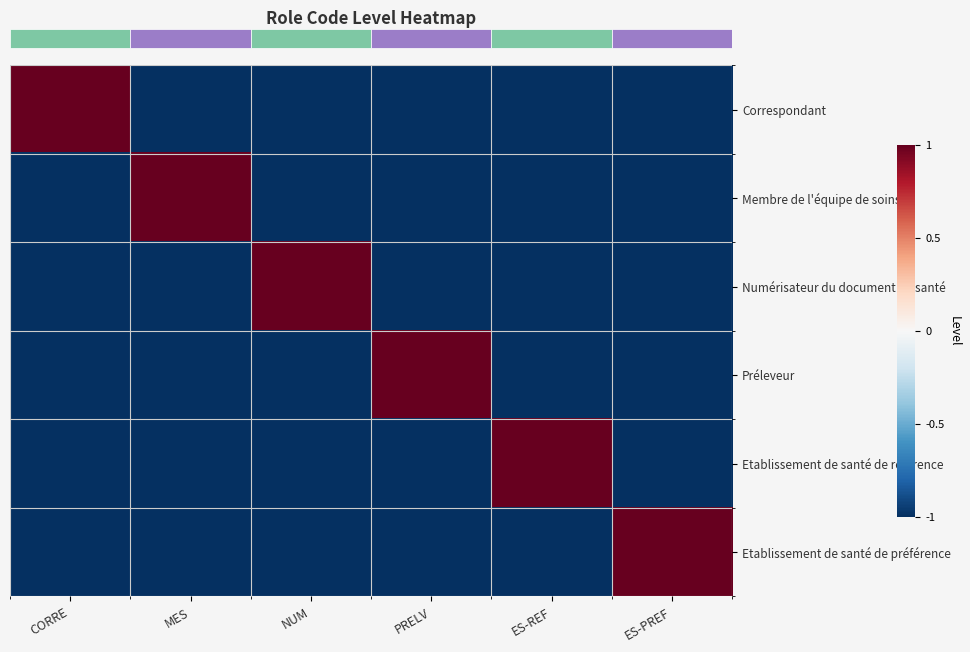

Which has a higher value, PRELV or MES?

PRELV